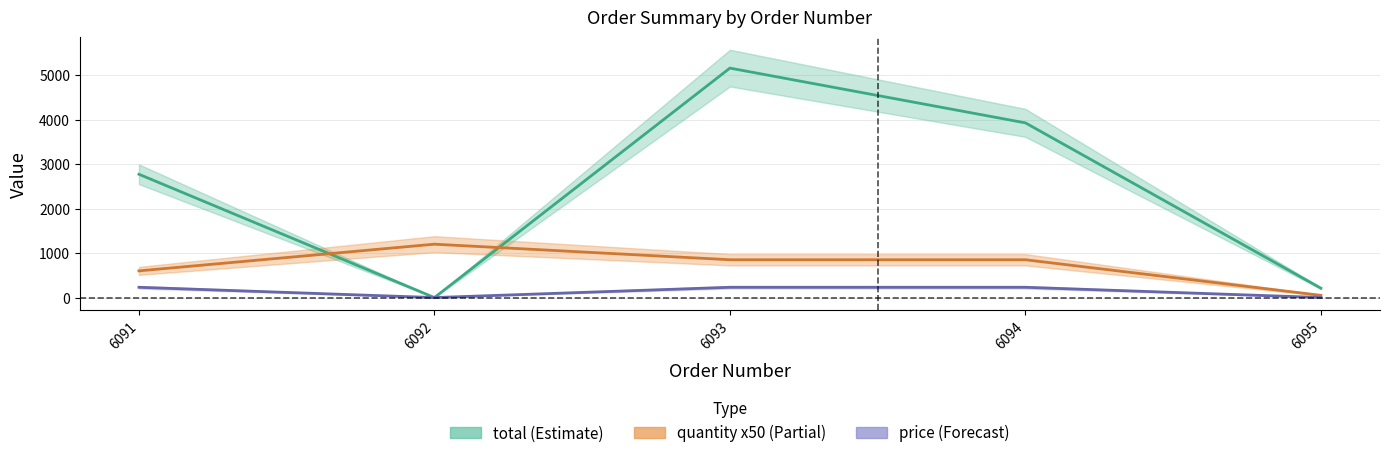

What is the value of the price point at the 1st from the left?

231.0